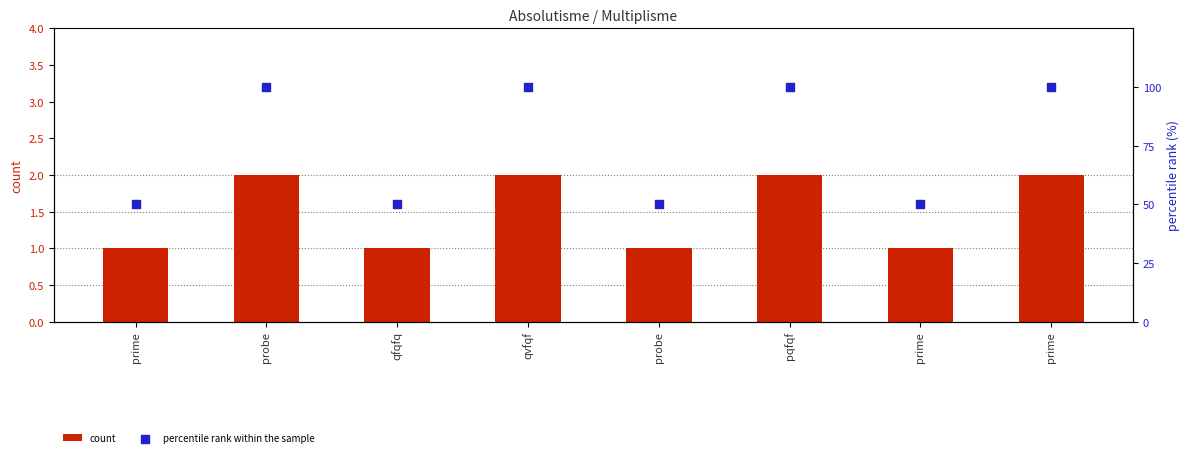

Which series contains the lowest Y value?

count